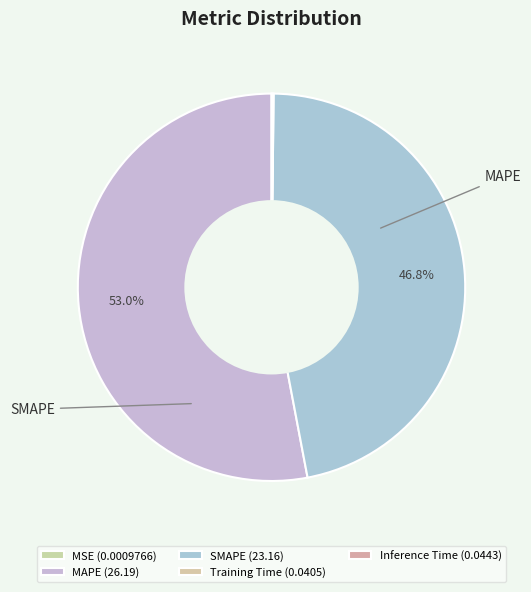

To the nearest percent, what is the average slice percentage?

20%